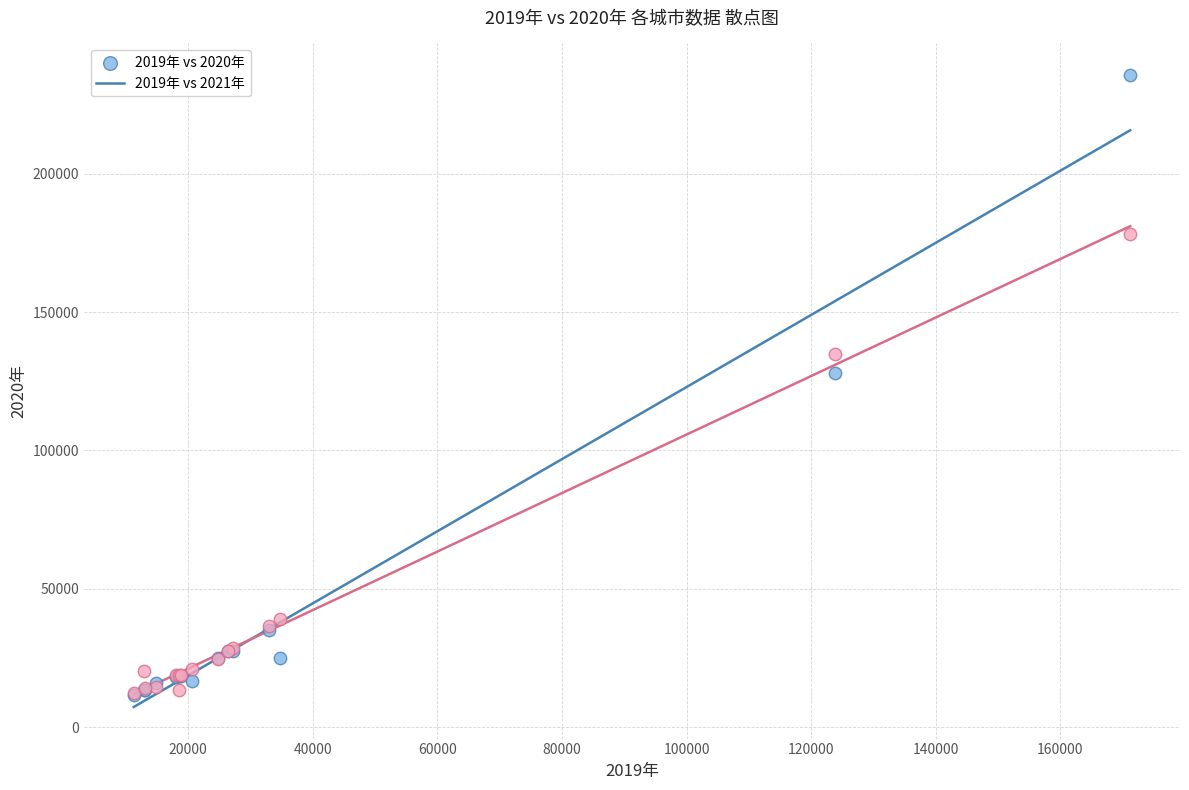

What are all the series names shown in the legend?

2019年 vs 2020年, 2019年 vs 2021年